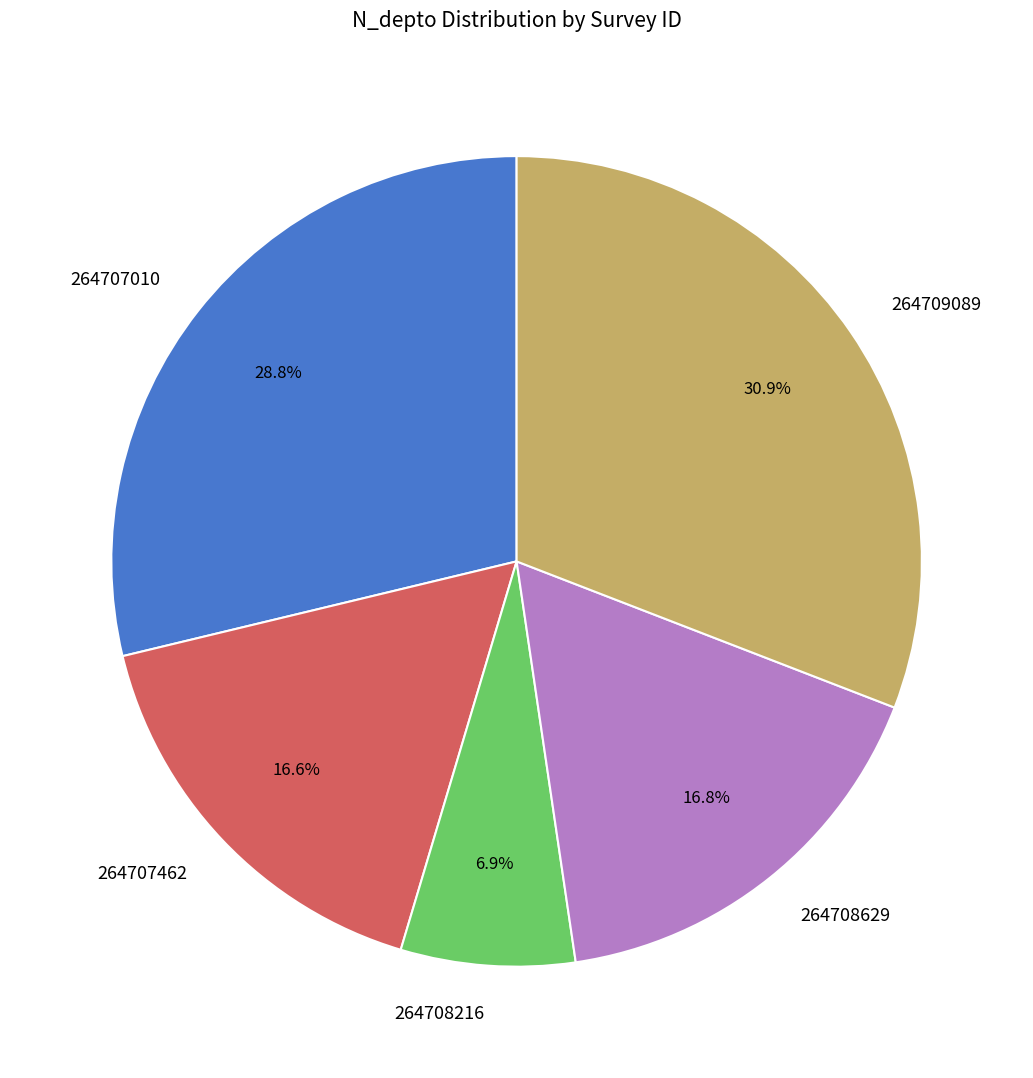

The 264708216 slice represents 14% of the pie. True or false?

False